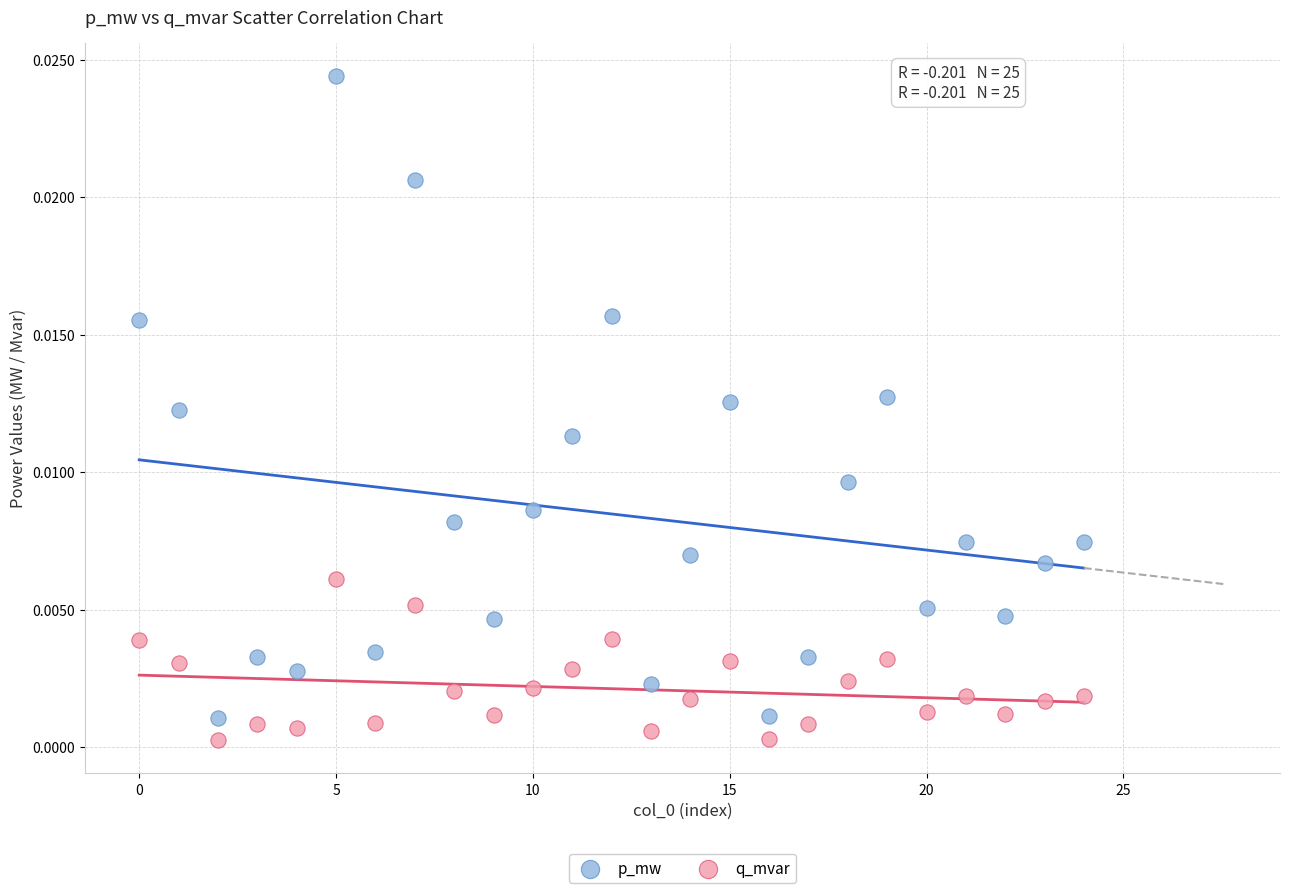

Which series reaches the maximum Y coordinate?

p_mw